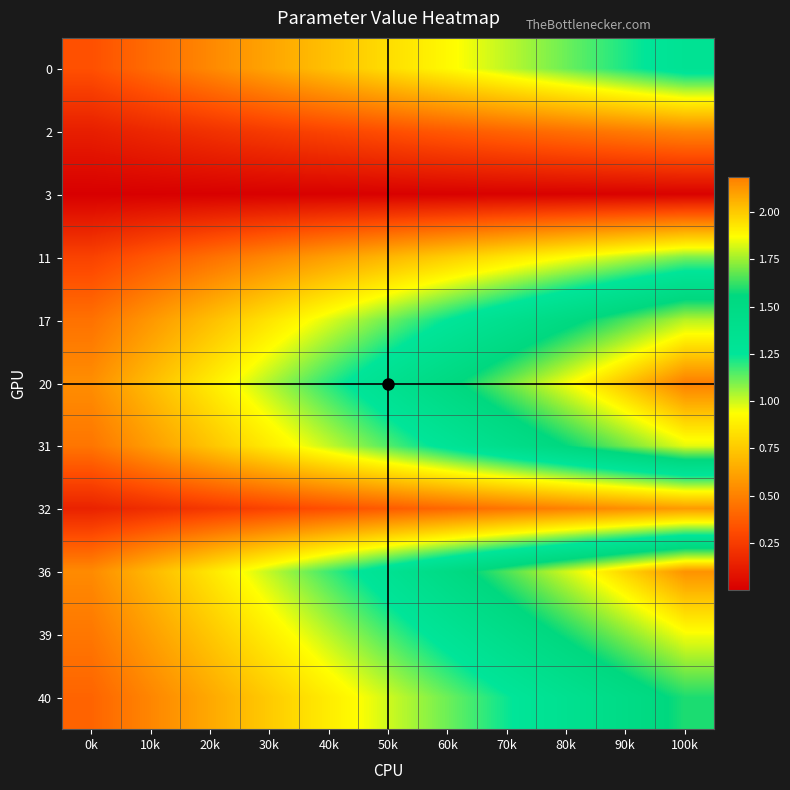

List the series in order of their peak value, highest first.

20, 36, 39, 31, 17, 40, 0, 11, 32, 2, 3